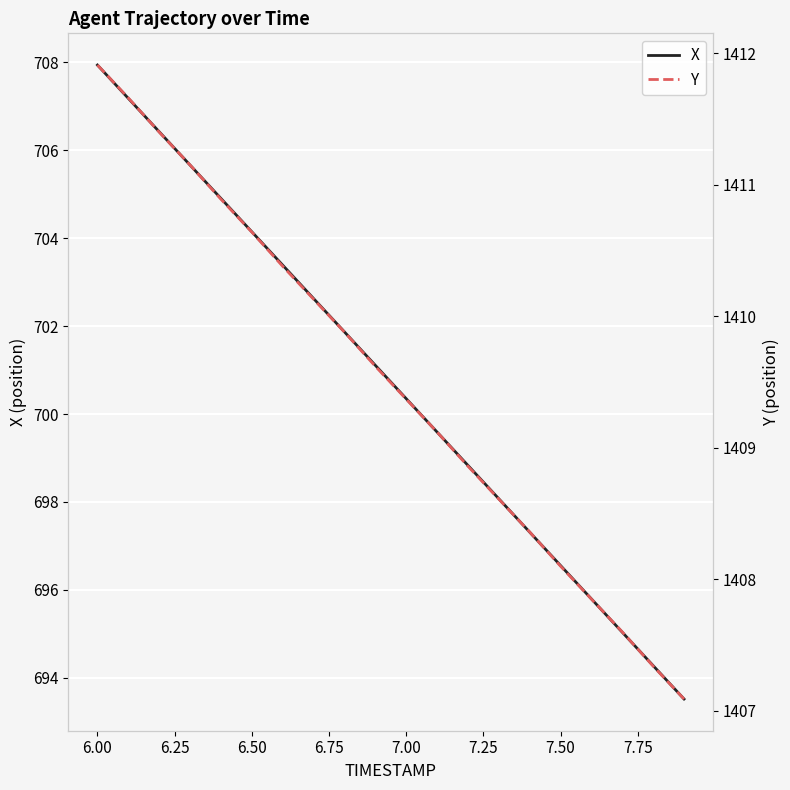

True or false: X and Y intersect in this chart.

False